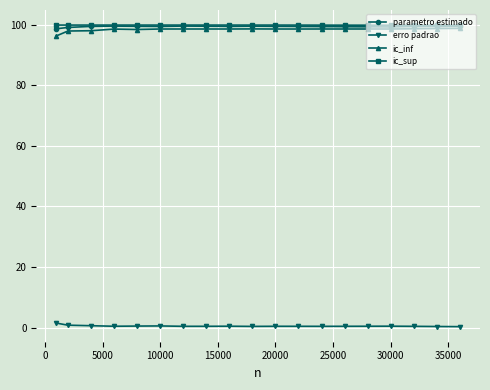

How many distinct data groups are displayed?

4